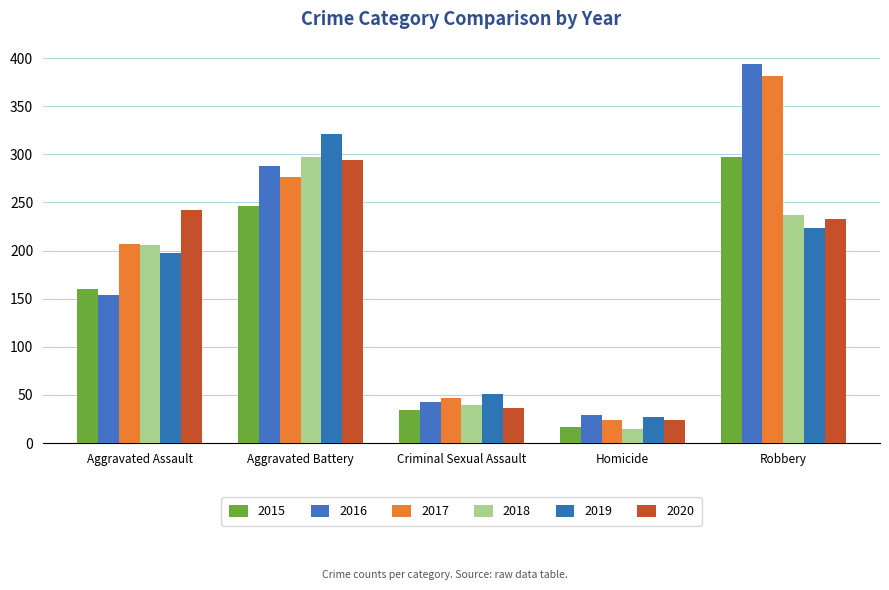

What is the difference between the highest and lowest values at Homicide?

14